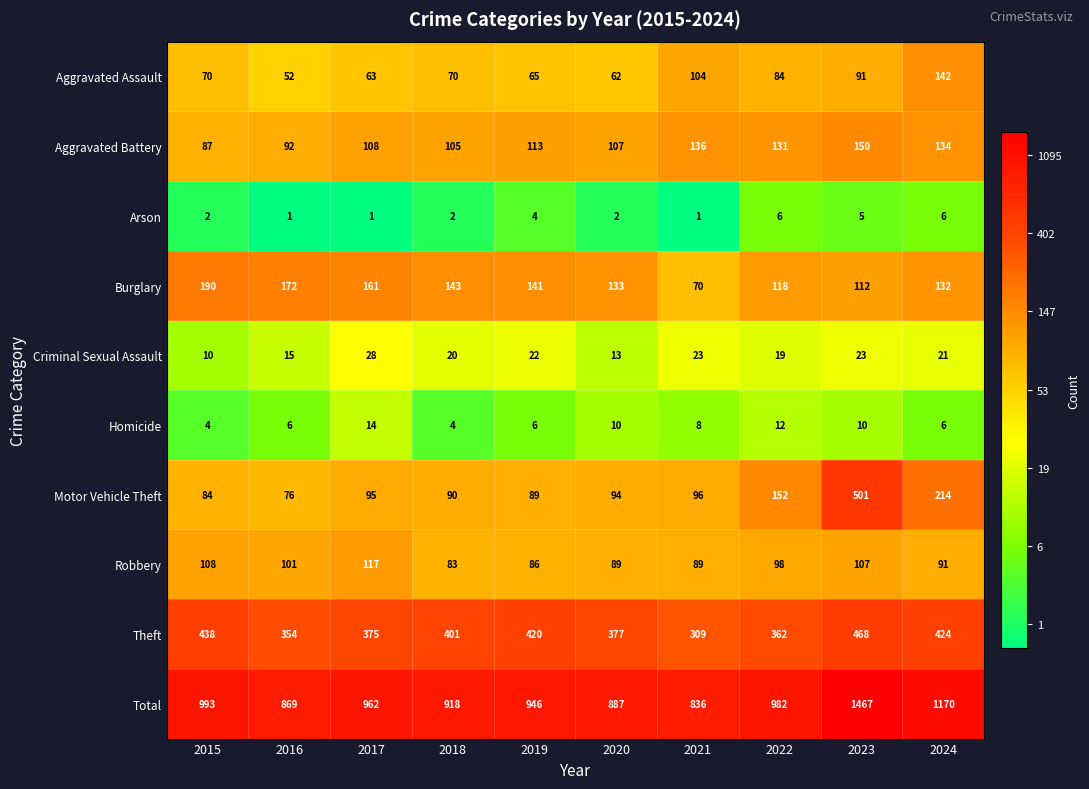

What is the sum of the Motor Vehicle Theft values at 2022 and 2017?

247